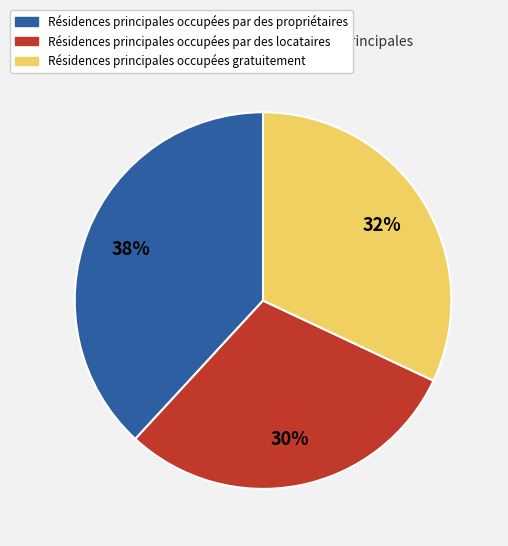

Do Résidences principales occupées par des propriétaires and Résidences principales occupées gratuitement together represent more than half of the pie?

Yes